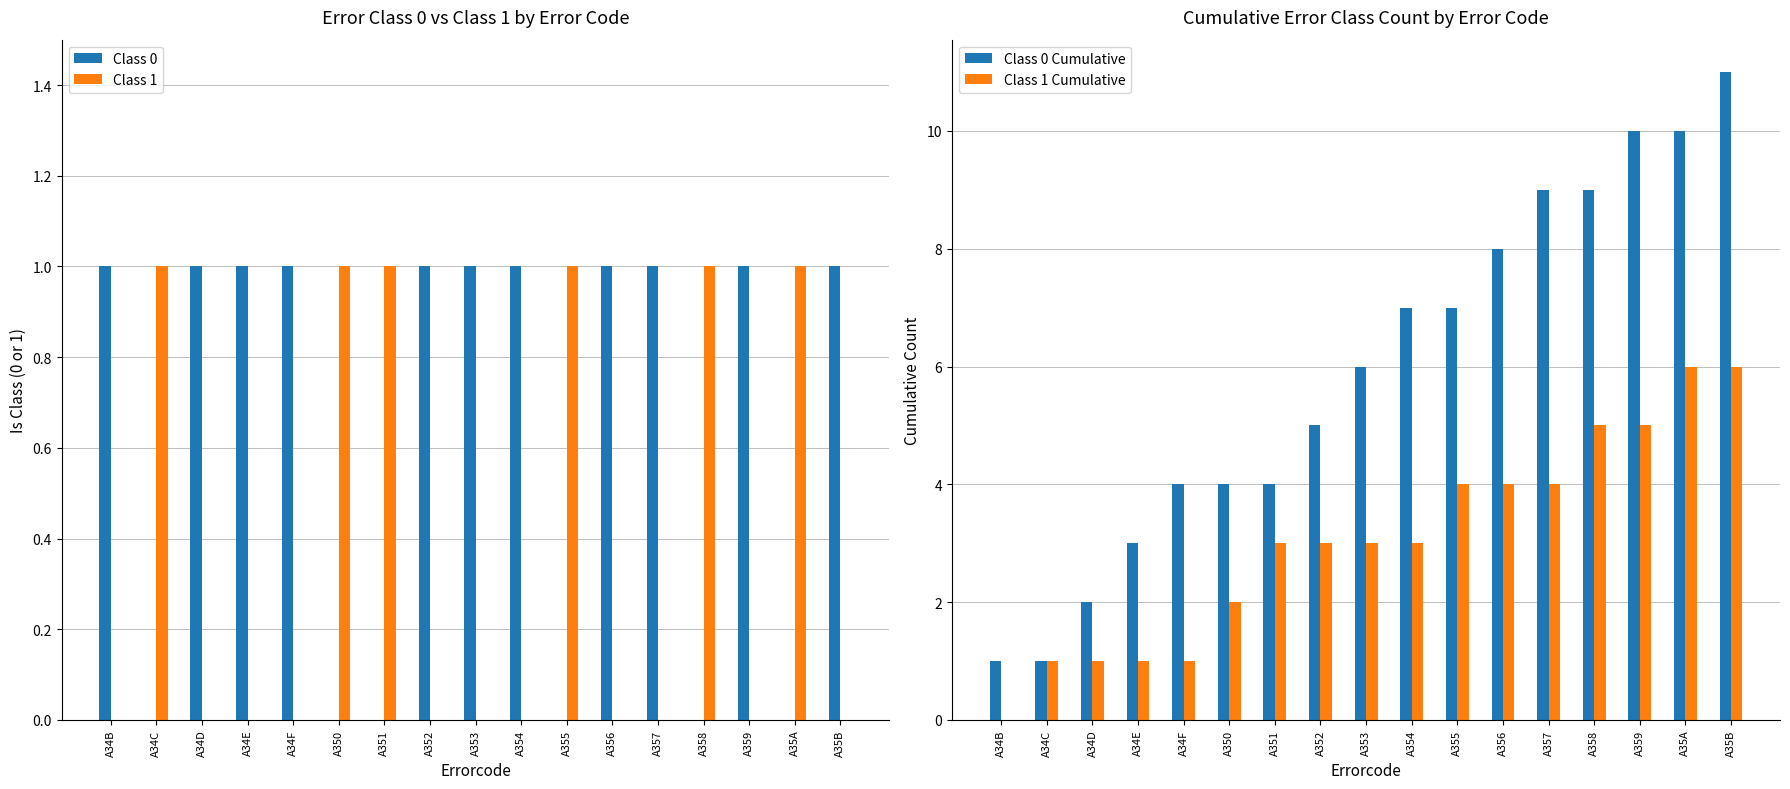

Does the chart contain stacked bars?

No